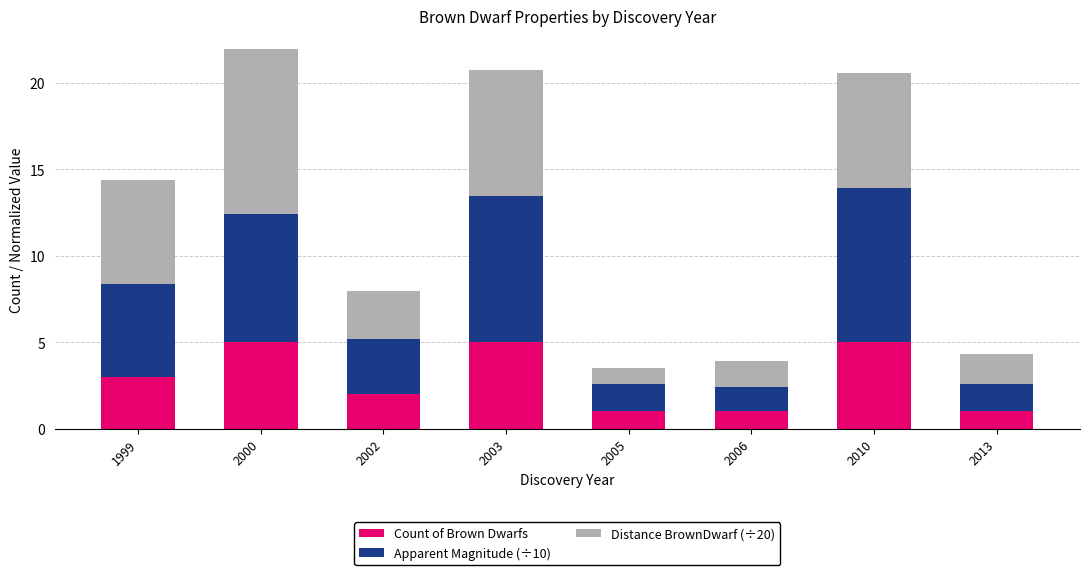

What is the highest value of the Count of Brown Dwarfs series?

5.0